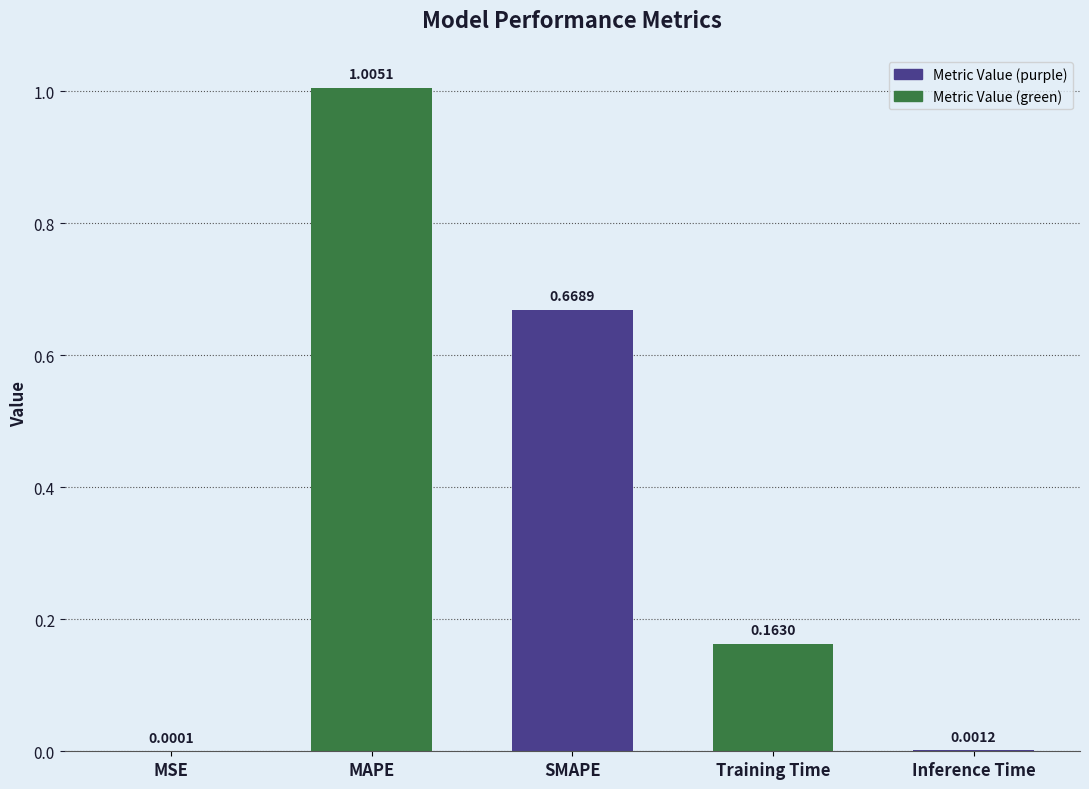

Between Inference Time and SMAPE, which is larger?

SMAPE